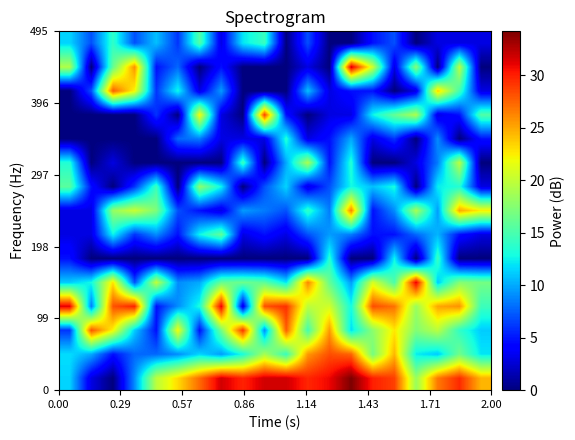

At how many categories does at least one series exceed 12?

20